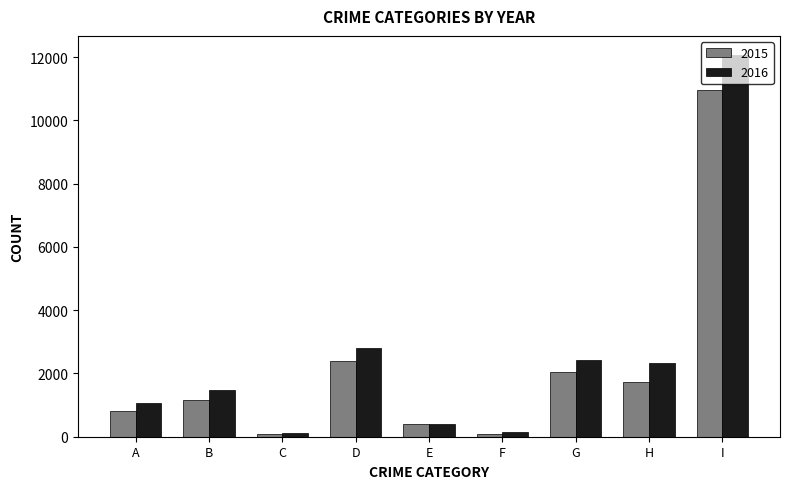

At which category is the sum across all series the highest?

I